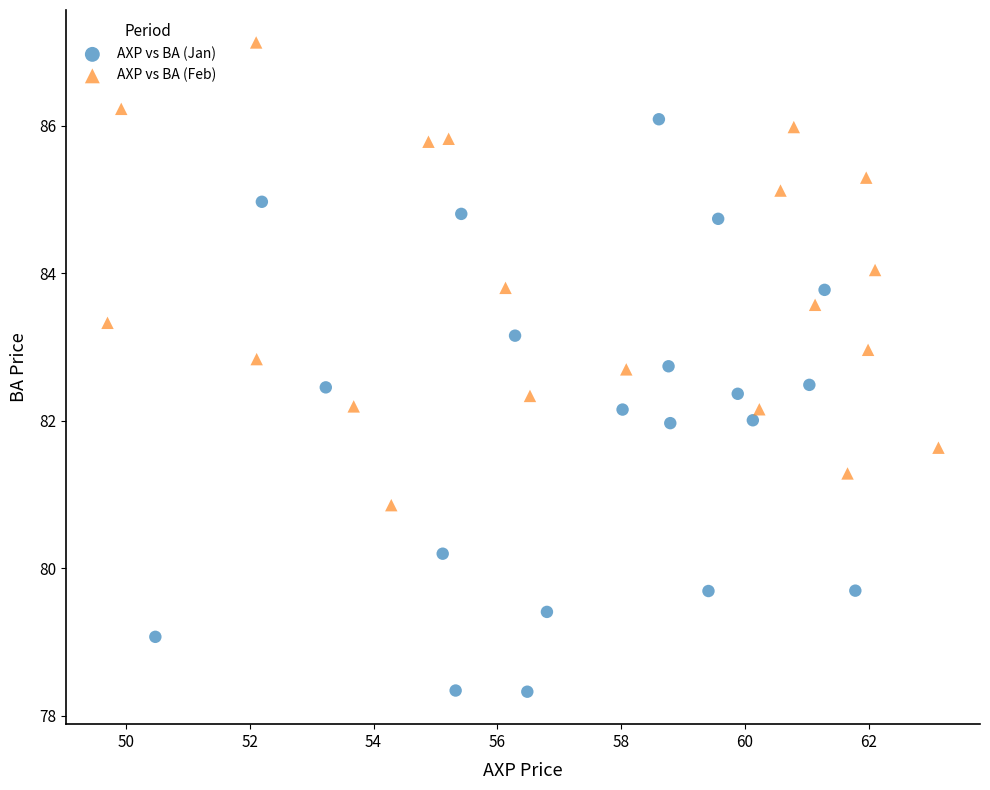

What are all the series names shown in the legend?

AXP vs BA (Jan), AXP vs BA (Feb)